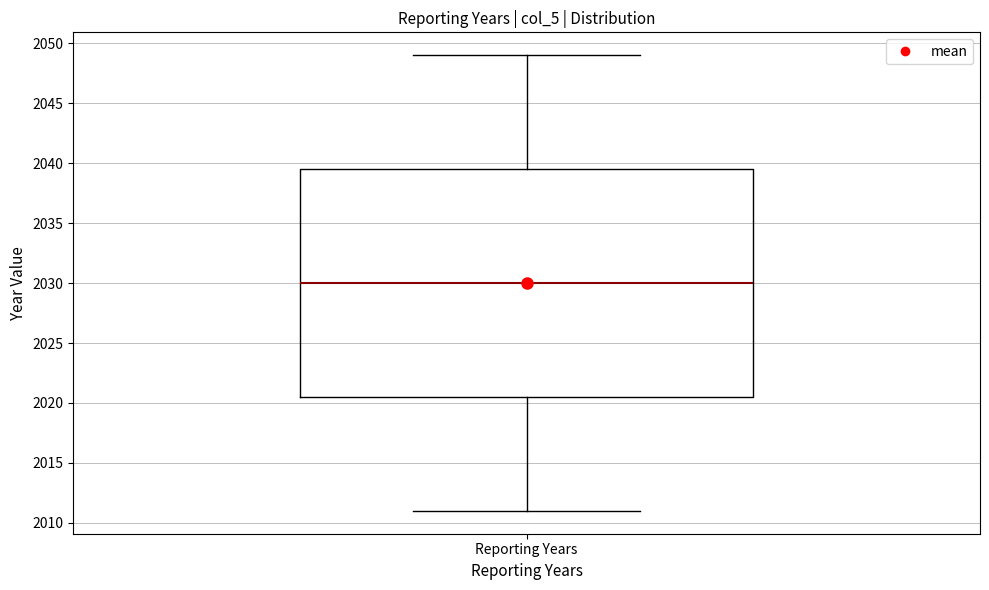

Where does the median line of the box for Reporting Years sit on the y-axis? The values are not printed on the chart, so give them approximately, as read against the axis.

2030.0